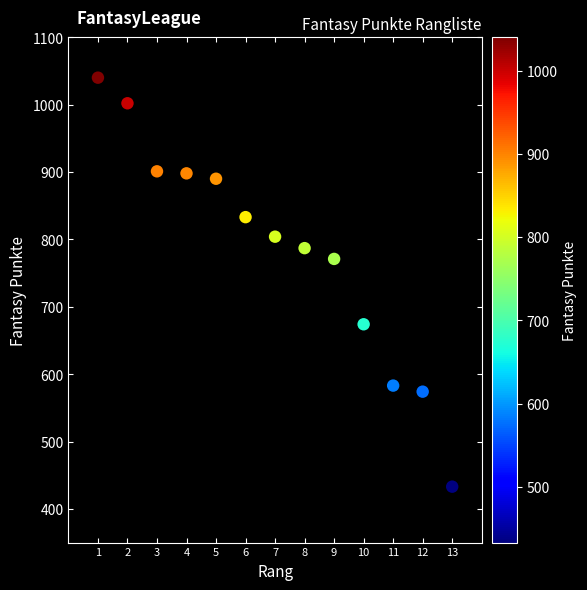

What is the range of Y values (max minus min)?

607